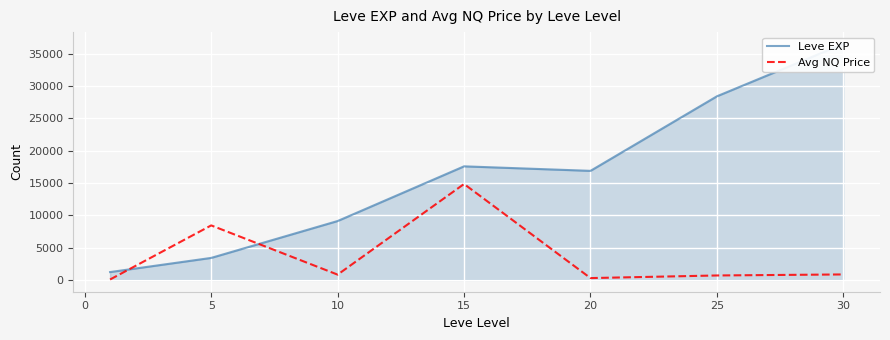

At how many categories does at least one series exceed 35914?

1